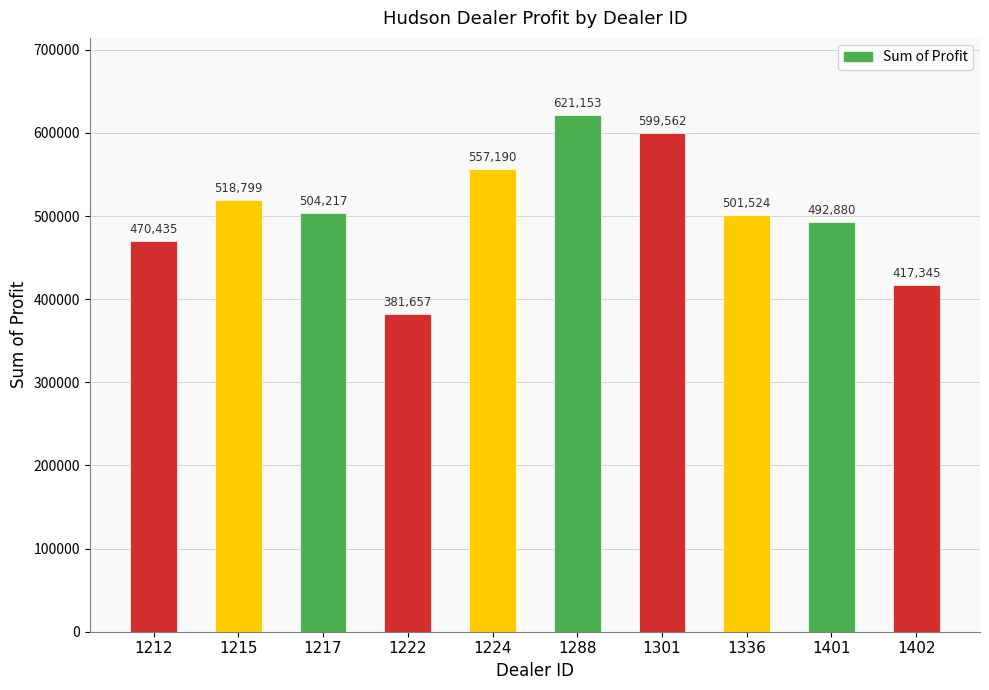

The chart shows a value of 504217.2 at 1217. True or false?

True